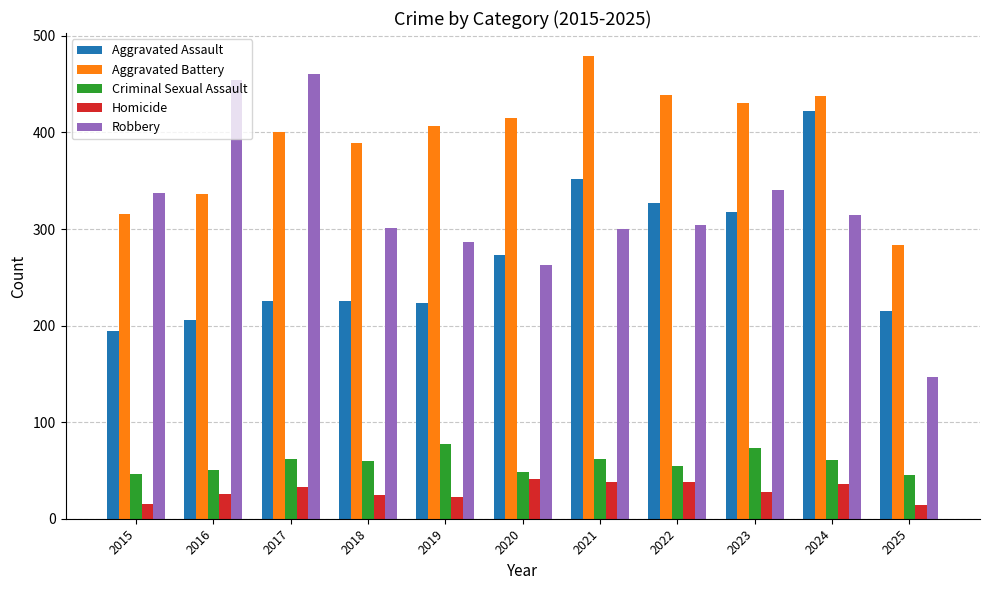

At how many categories does at least one series exceed 340?

9